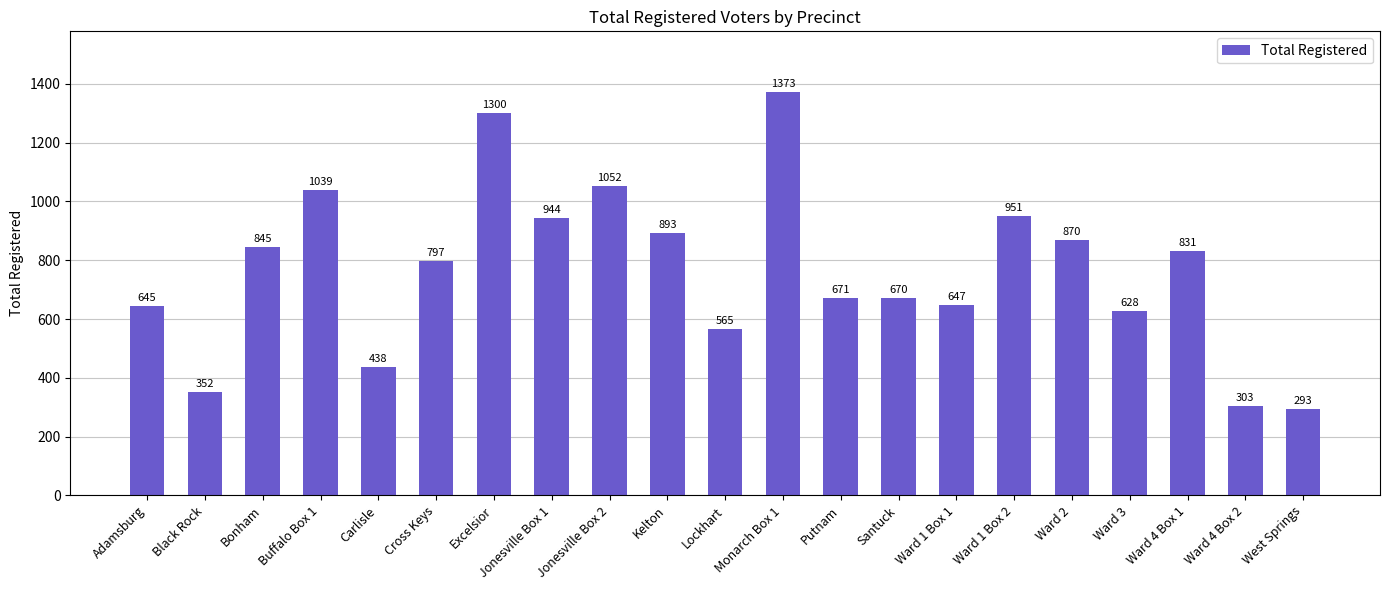

The chart shows a value of 1540 at Ward 1 Box 2. True or false?

False